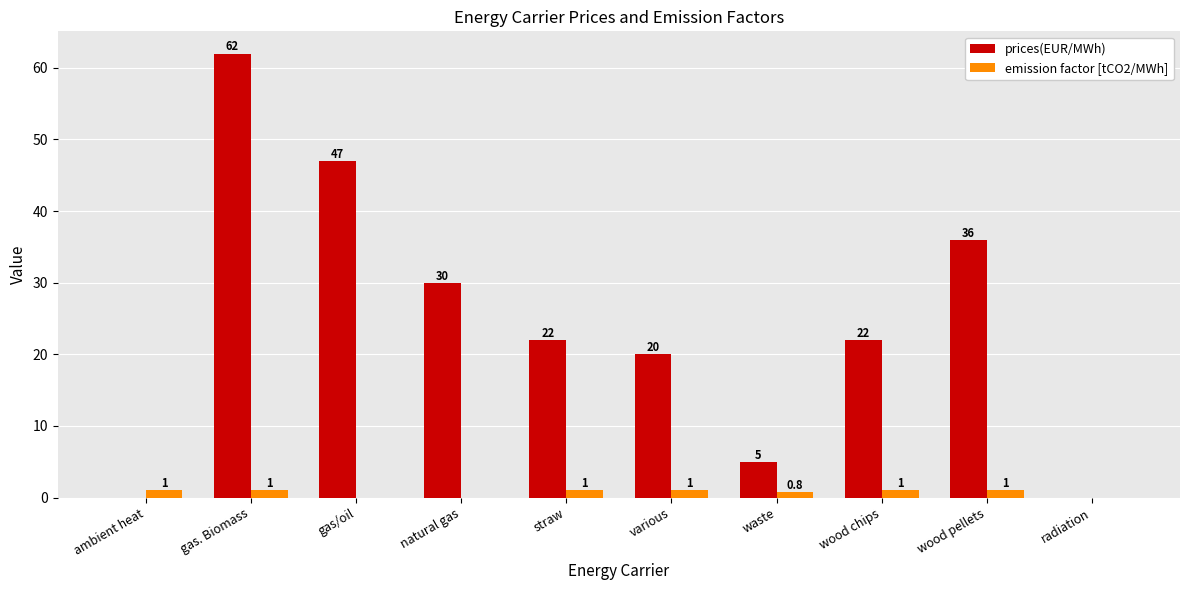

How many groups of bars are there?

10